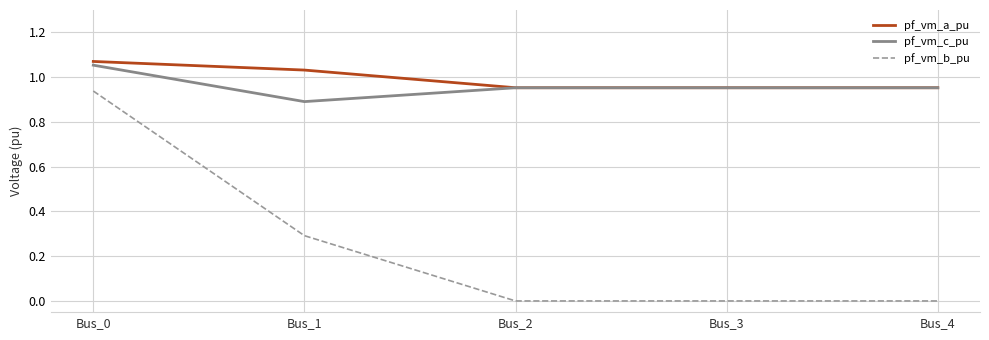

Which series has the largest total across all categories?

pf_vm_a_pu